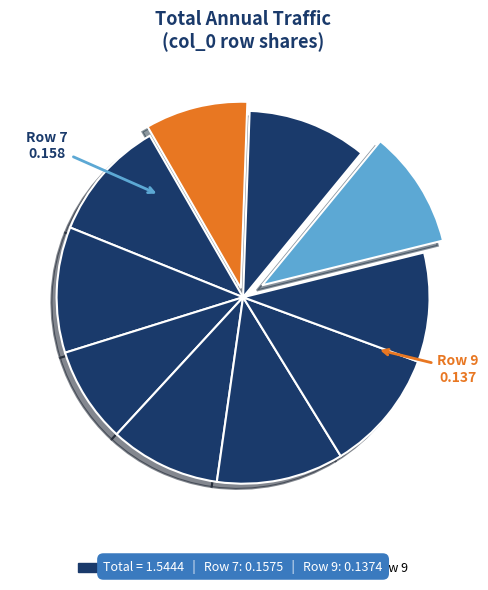

How many slices are in this pie chart?

10